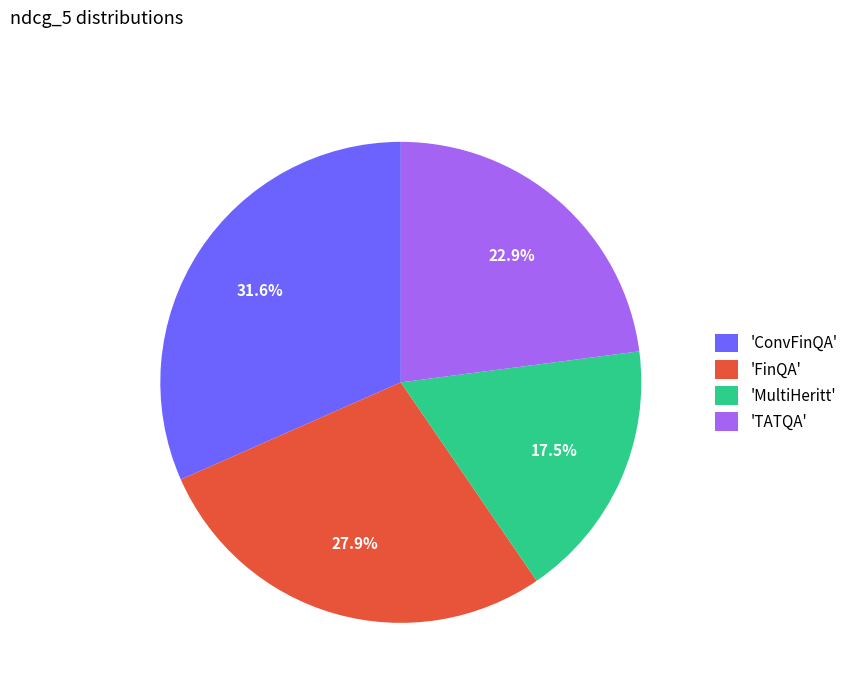

How many segments does this pie chart have?

4